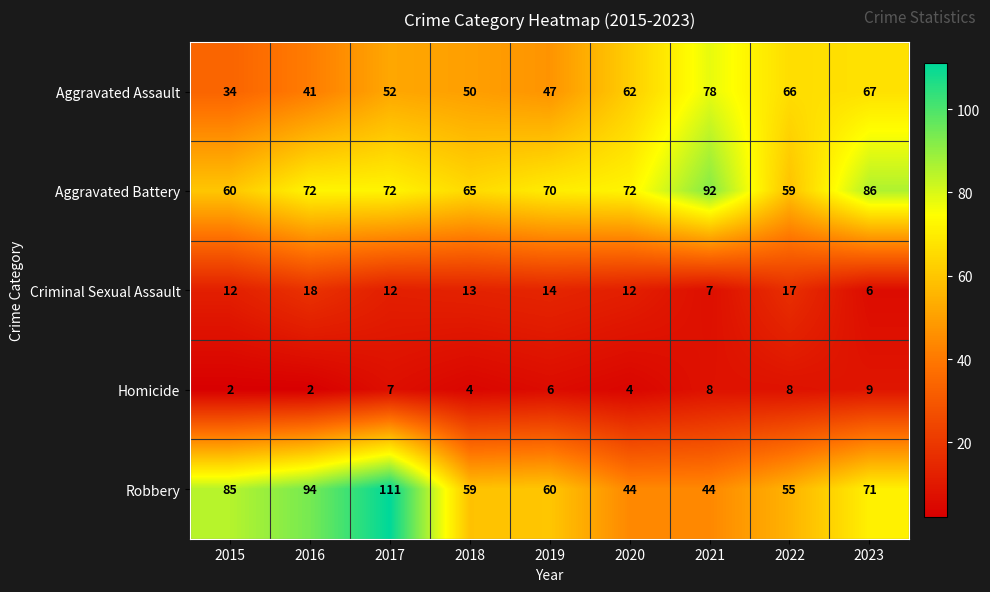

What is the difference between the highest and lowest values at 2015?

83